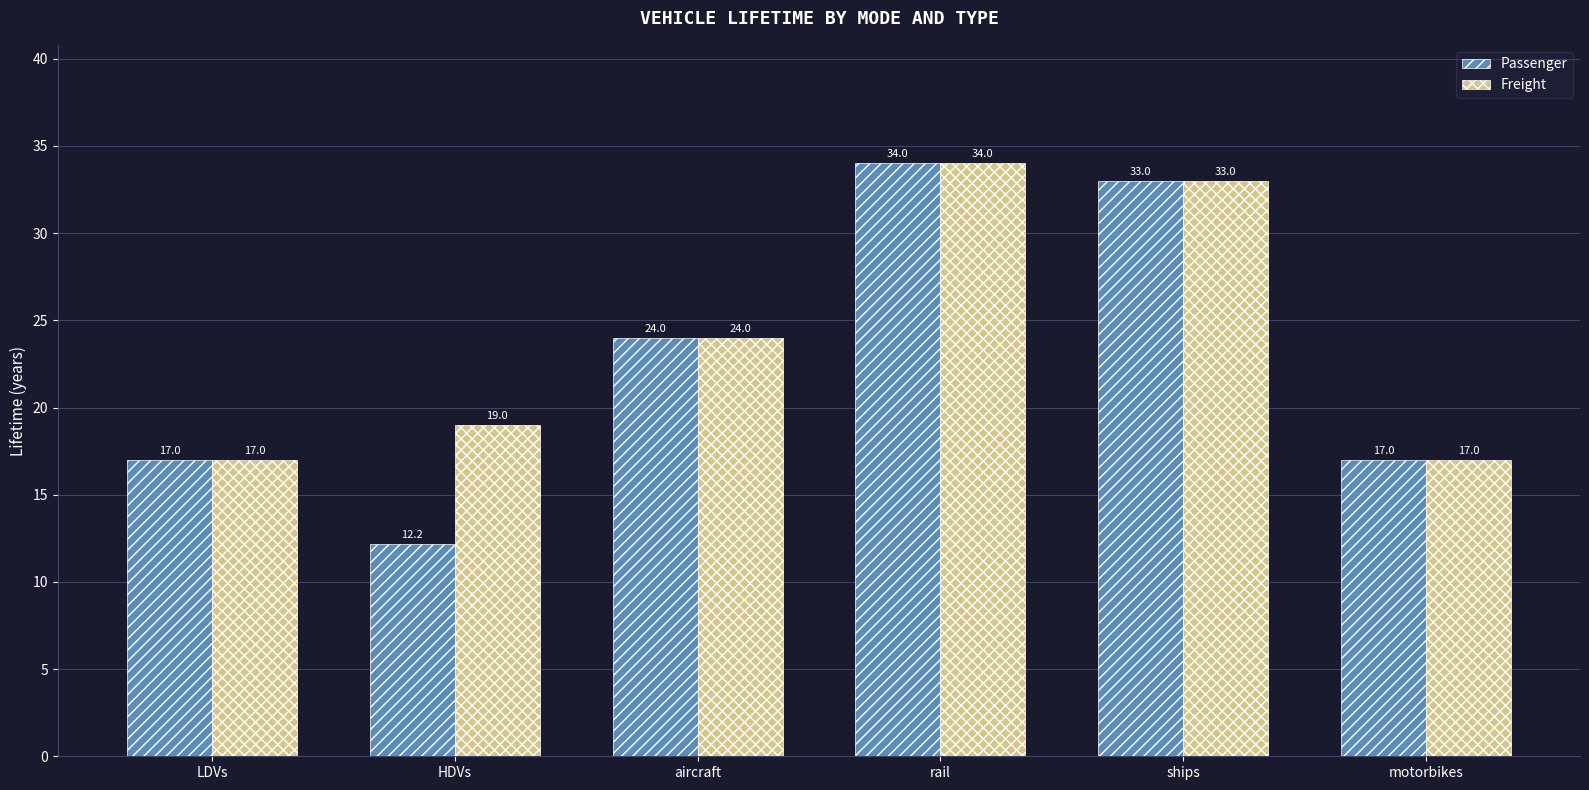

What is the difference between the second highest and minimum values in the Passenger series?

20.8